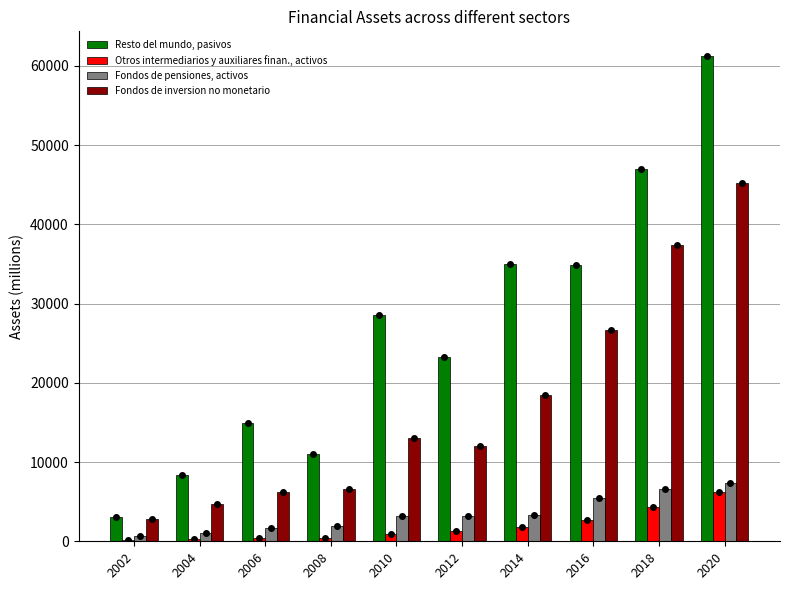

Is the value of Resto del mundo, pasivos at 2006 greater than the value of Fondos de pensiones, activos at 2012?

Yes